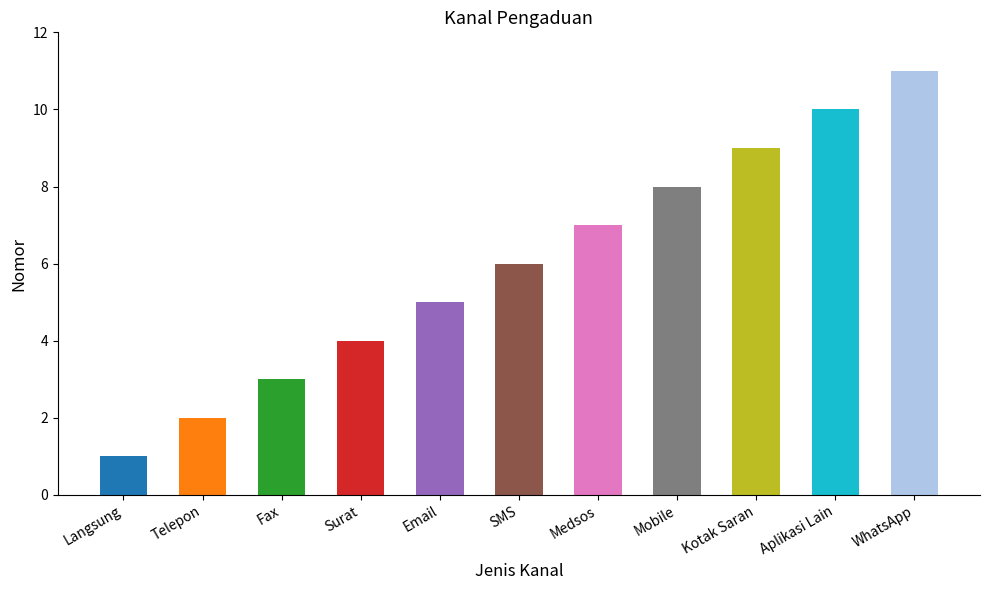

What is the difference between the values at Medsos and Surat?

3